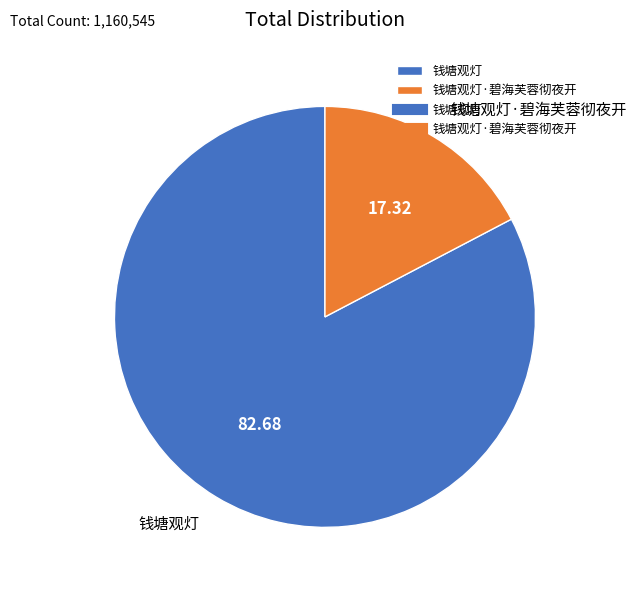

Between 钱塘观灯 and 钱塘观灯·碧海芙蓉彻夜开, which is larger?

钱塘观灯